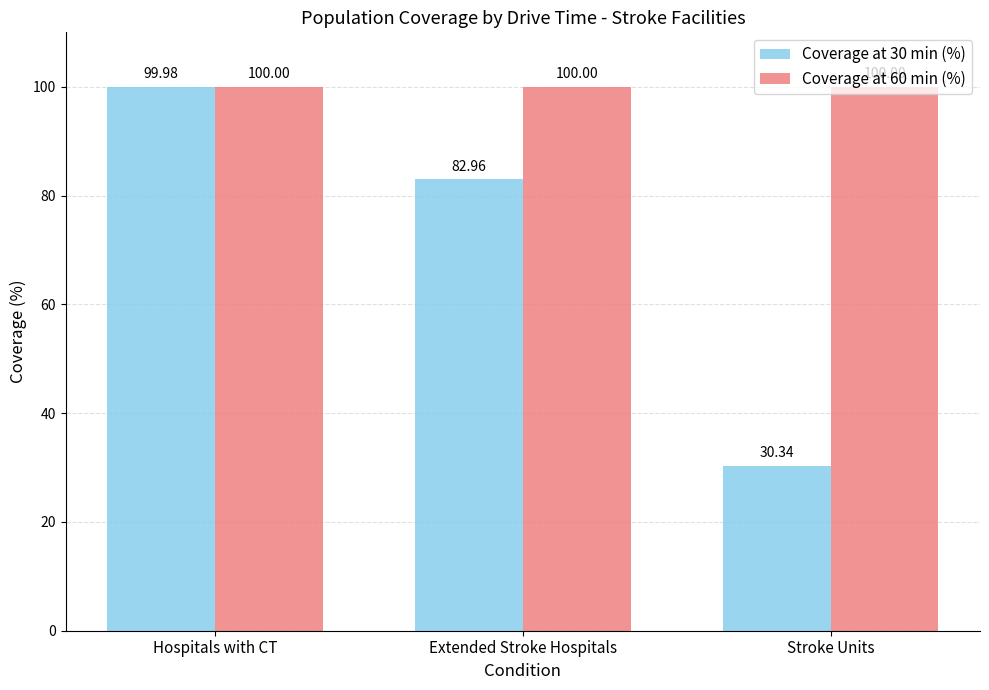

How many groups of bars are there?

3